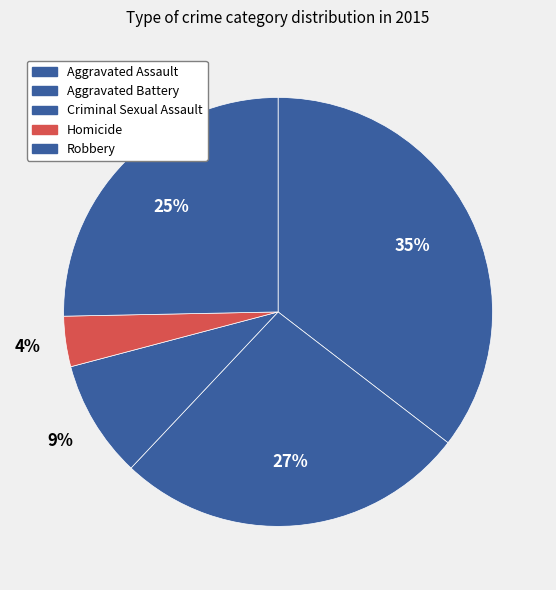

To the nearest percent, what percentage of the pie is Criminal Sexual Assault?

9%